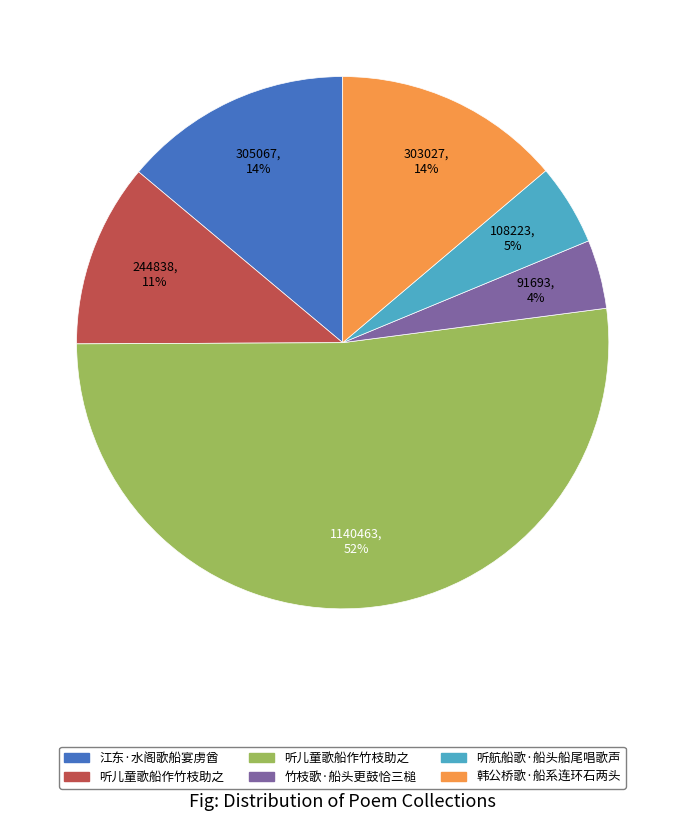

To the nearest percent, what is the difference between the largest and smallest slice percentages?

48%